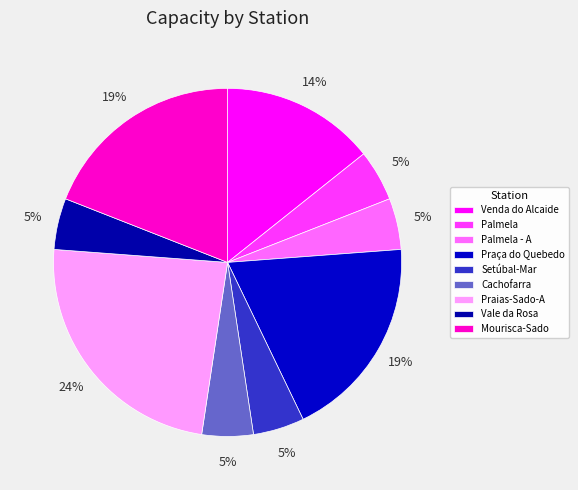

To the nearest percent, what percentage of the pie is Vale da Rosa?

5%